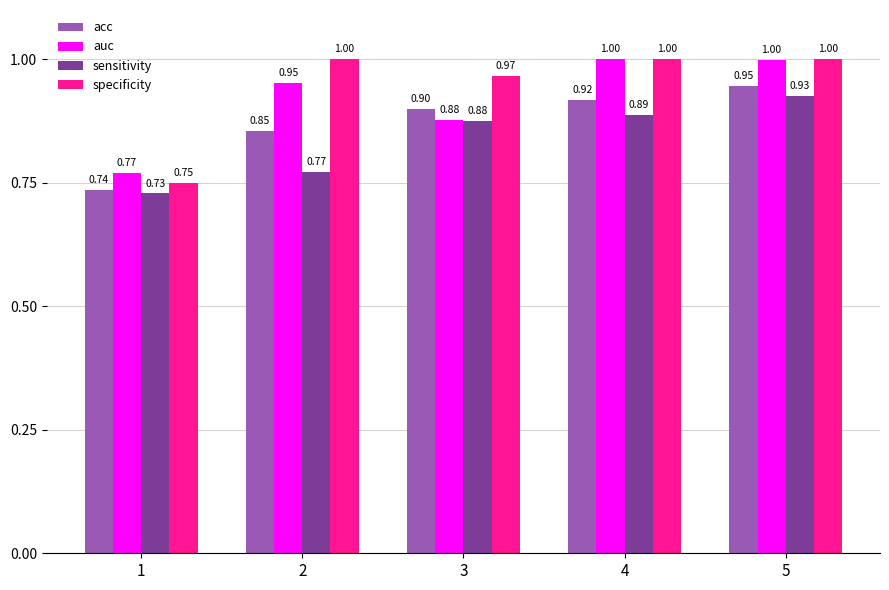

What is the sum of the auc values at 3 and 4?

1.9